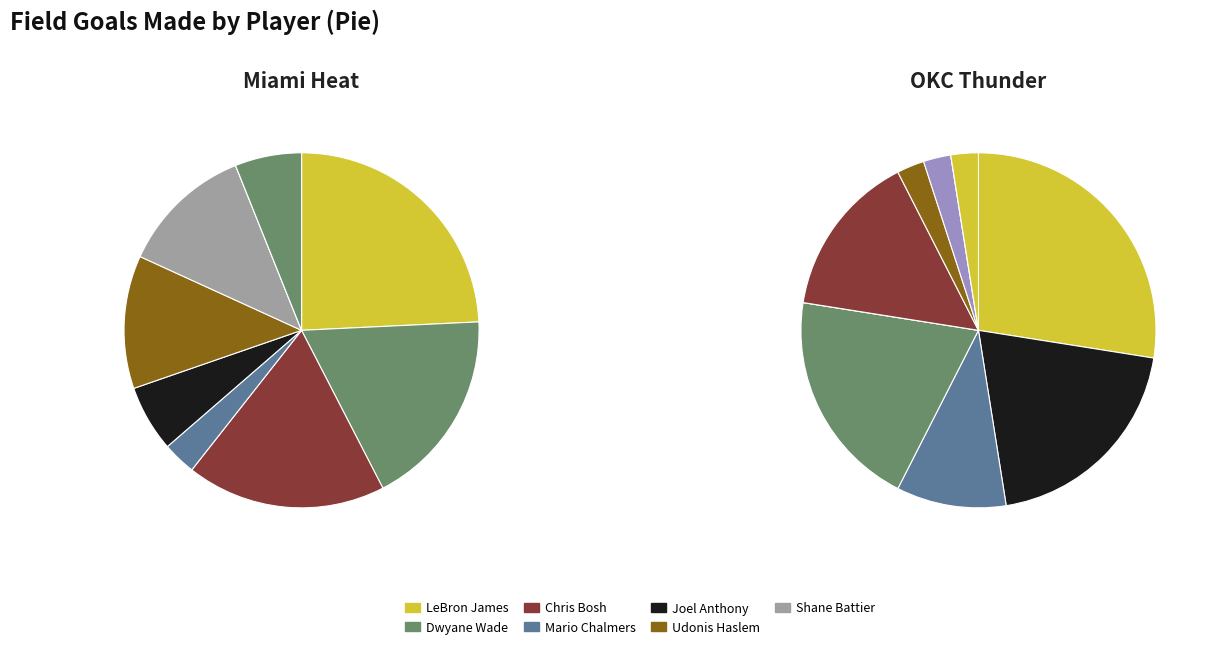

What is the spread (max minus min) of values at Shane Battier?

3